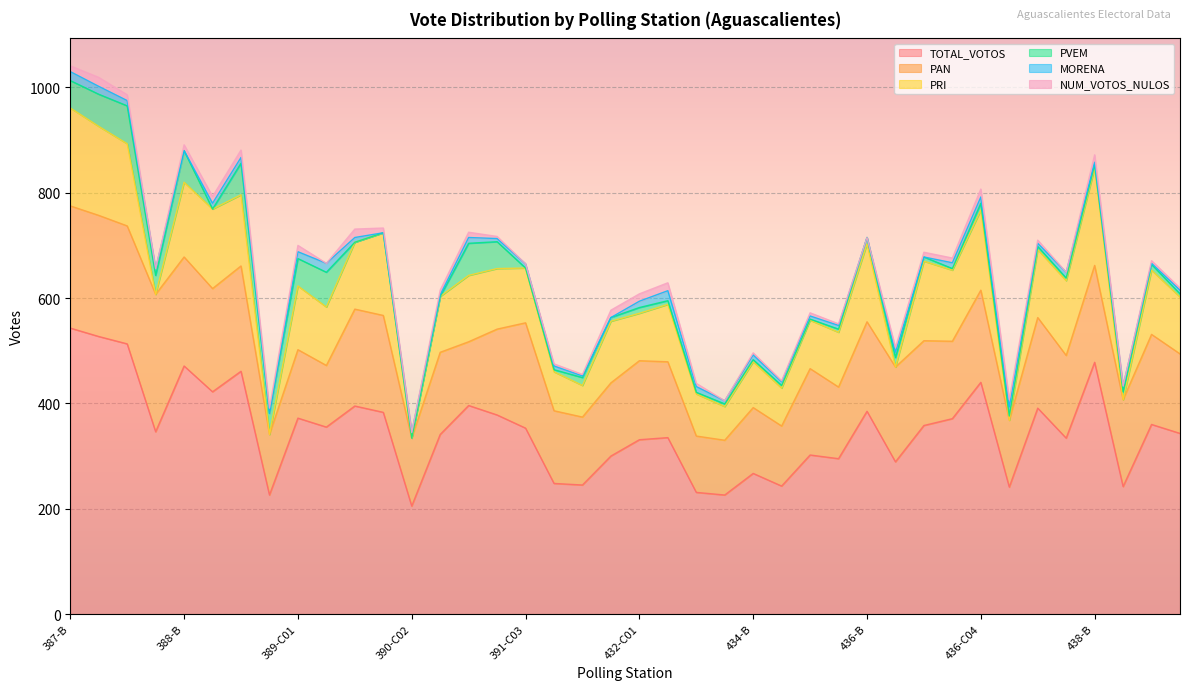

At which label does TOTAL_VOTOS reach its minimum?

390-C02